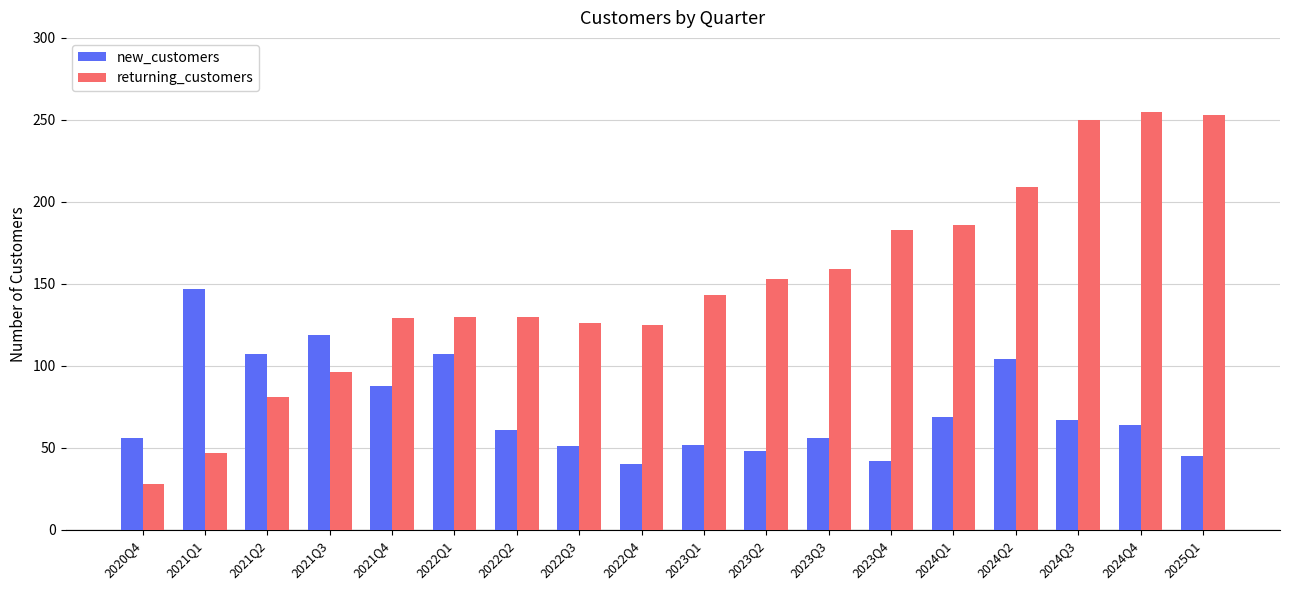

What is the spread (max minus min) of values at 2023Q2?

105